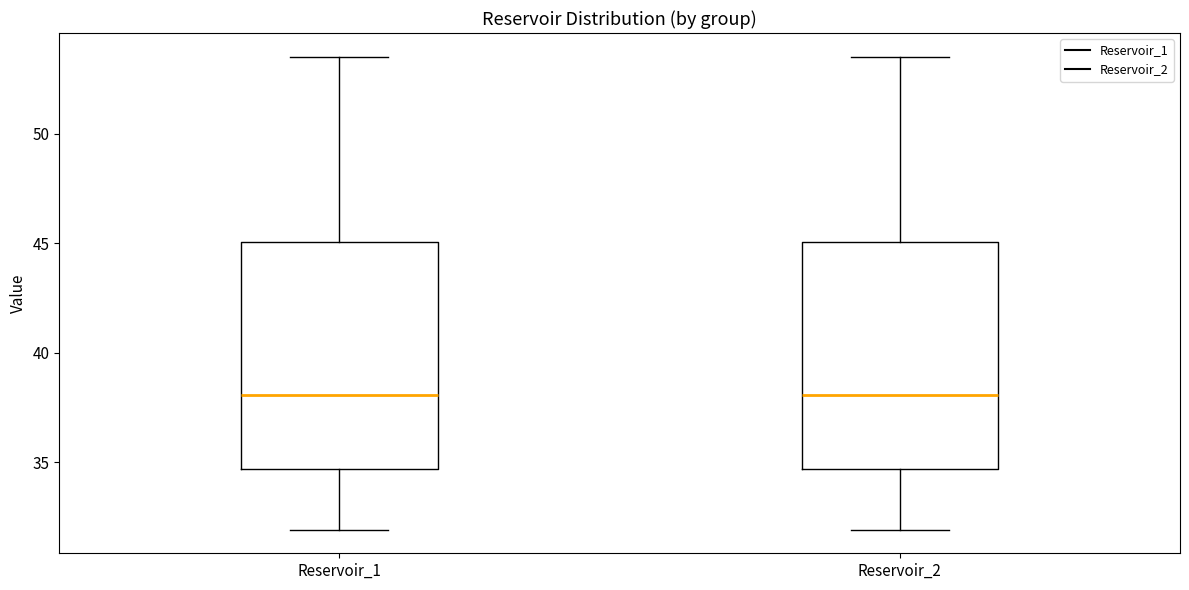

Where does the upper whisker of the box for Reservoir_1 end on the y-axis? The values are not printed on the chart, so give them approximately, as read against the axis.

53.5